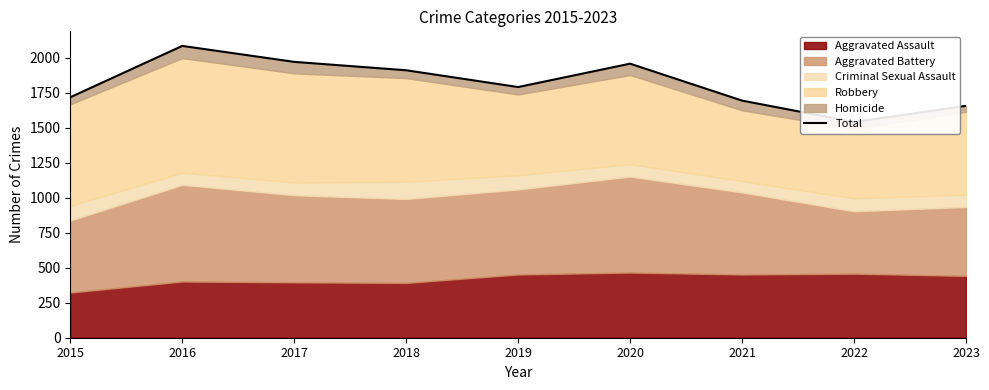

What is the greatest value displayed?

2086